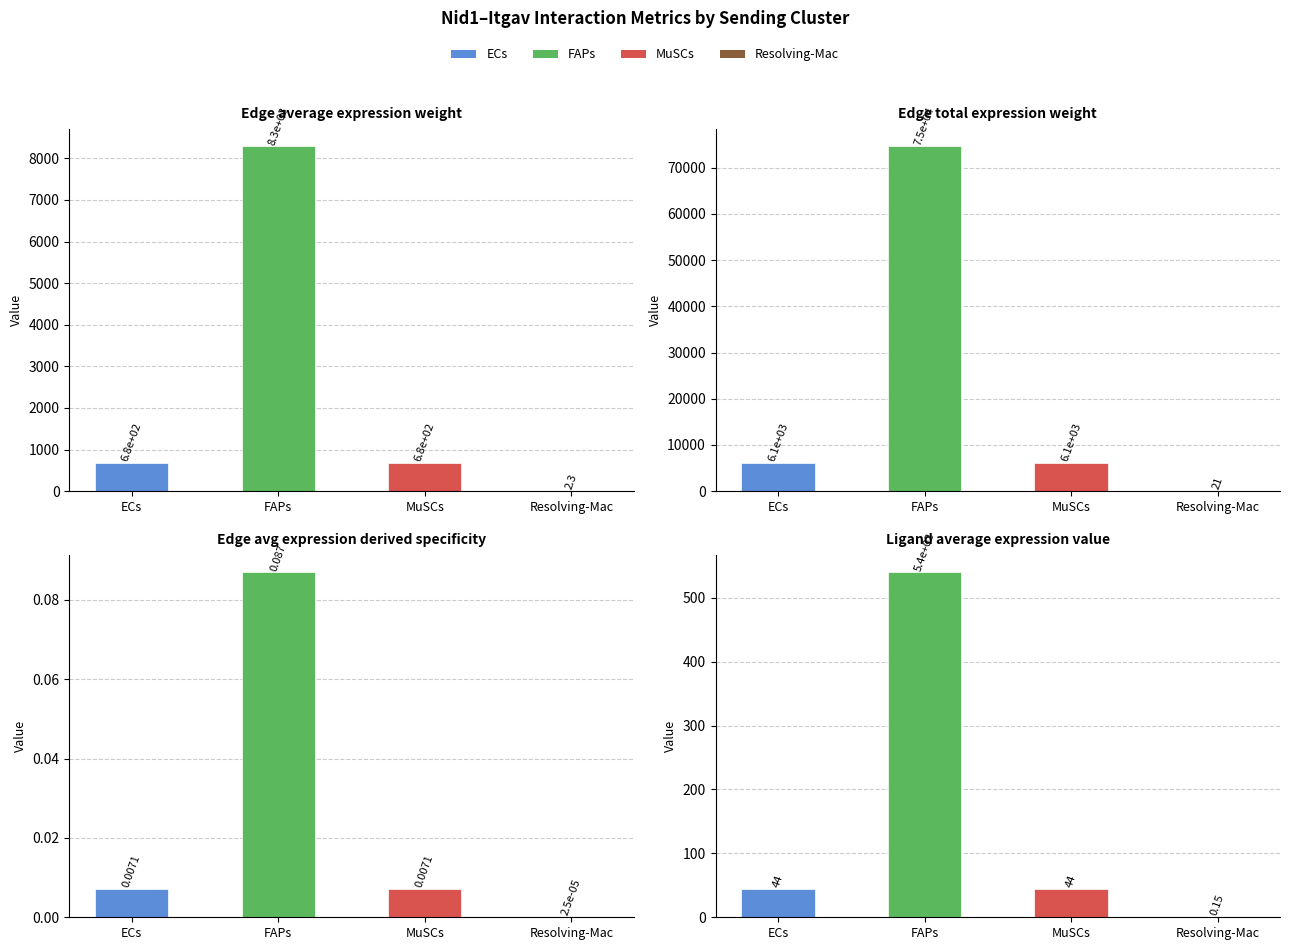

Is it true that Ligand average expression value equals 0.1 at Resolving-Mac?

False